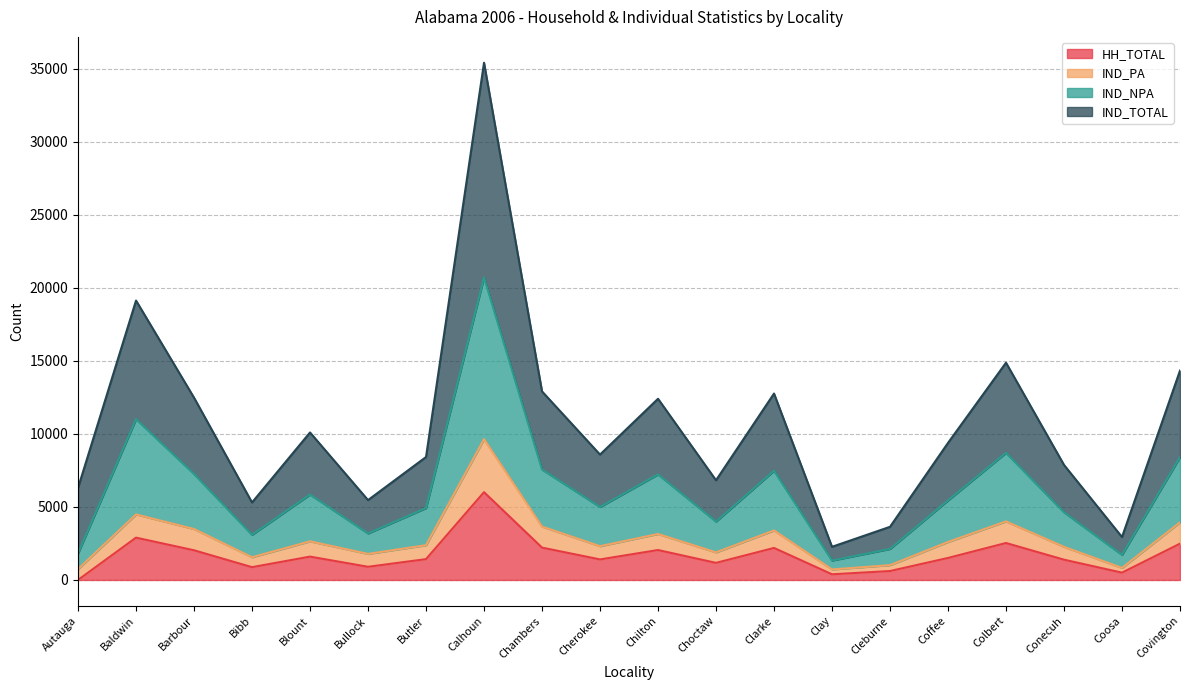

At which label does HH_TOTAL reach its minimum?

Autauga